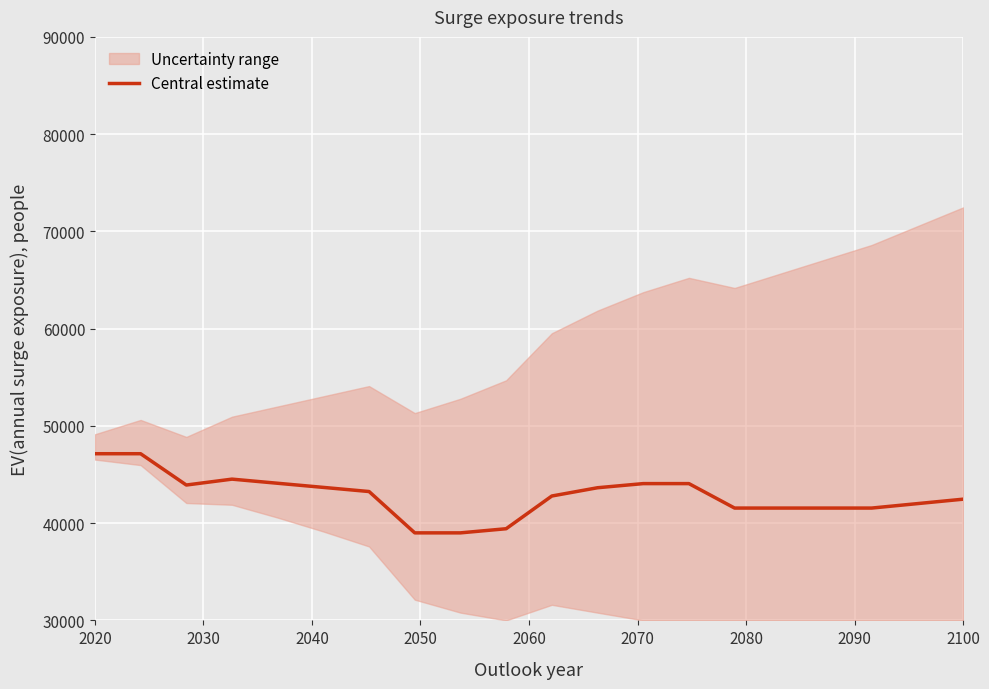

What is the average value?

42820.0